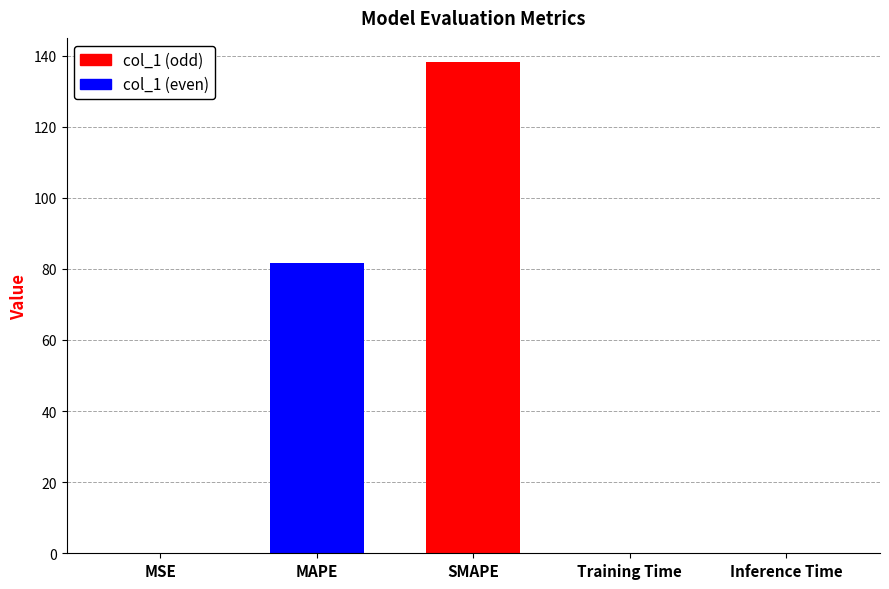

The chart shows a value of 0.1 at Training Time. True or false?

True